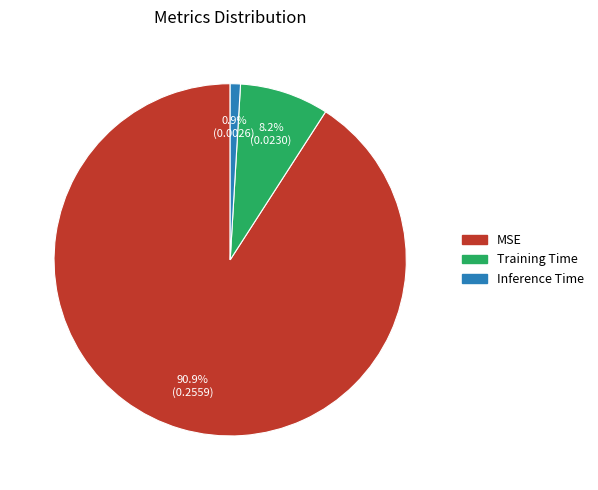

Rank the categories by value from lowest to highest.

Inference Time, Training Time, MSE